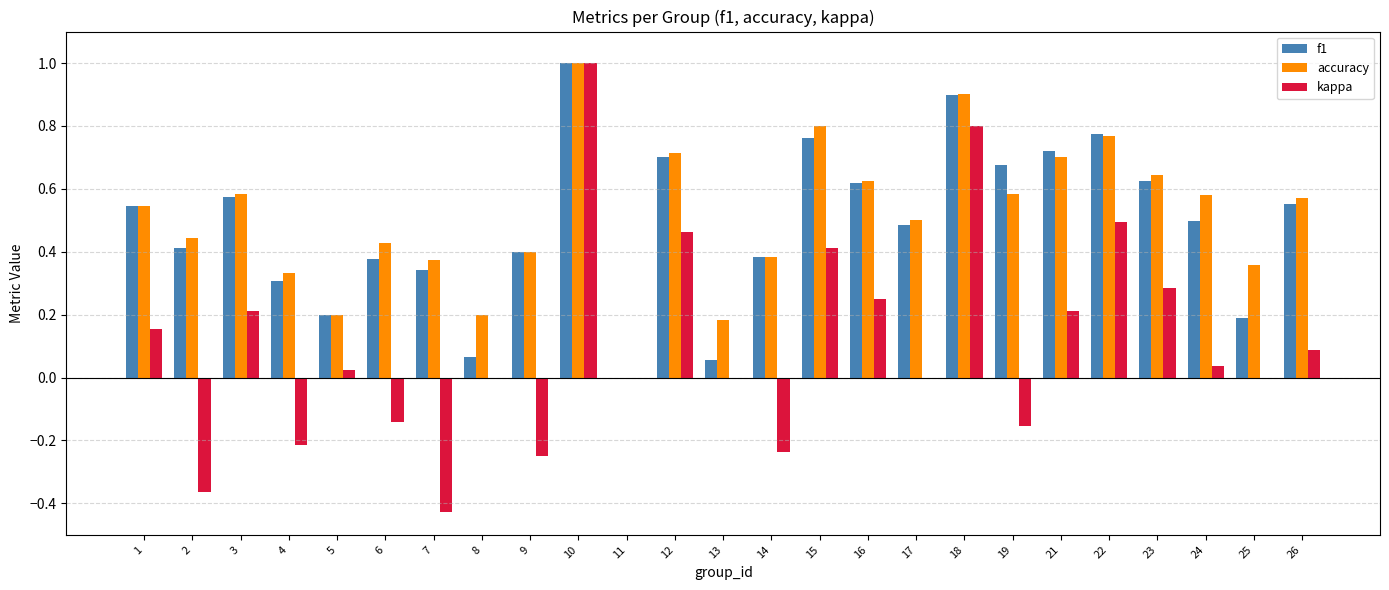

What is the greatest value displayed?

1.0